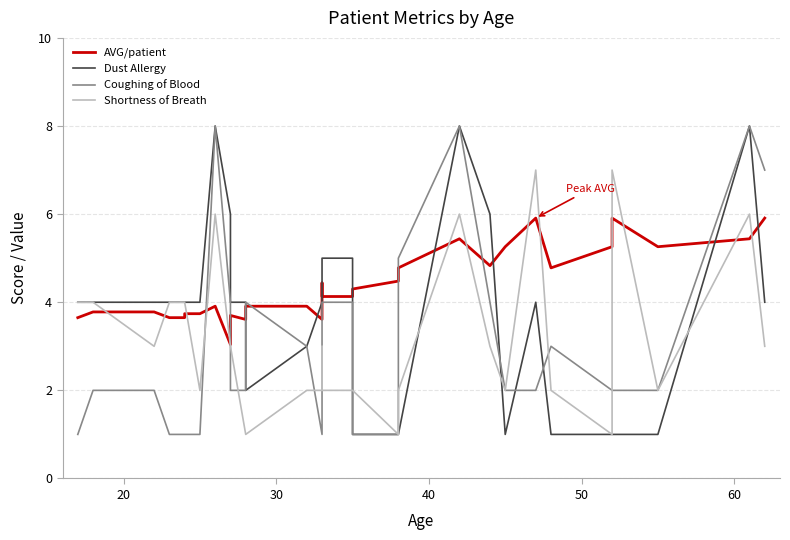

Which series ends up on top after the final intersection of Dust Allergy and Shortness of Breath?

Dust Allergy